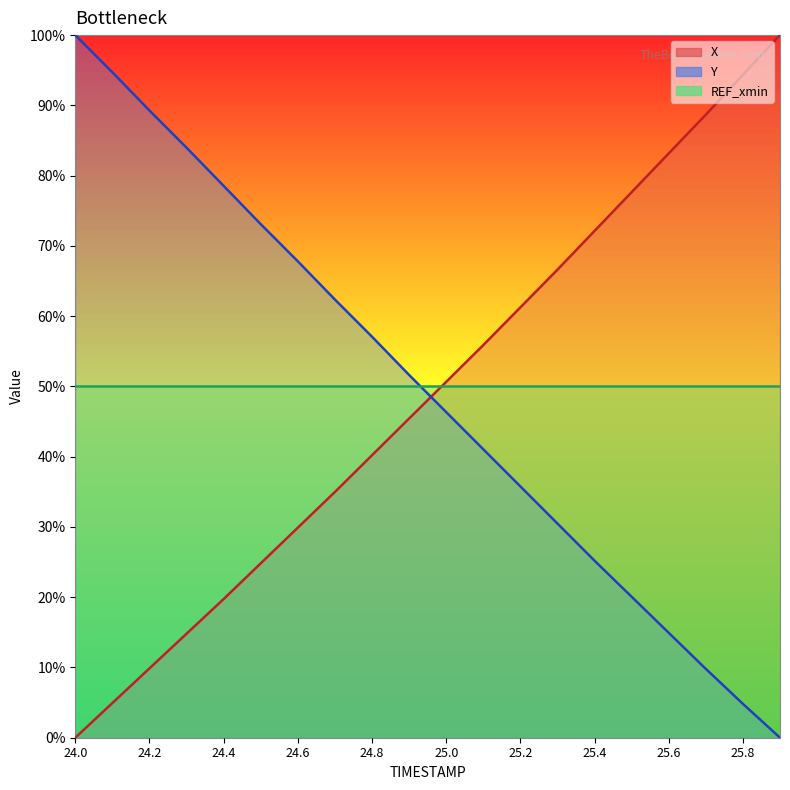

True or false: X and Y intersect in this chart.

True